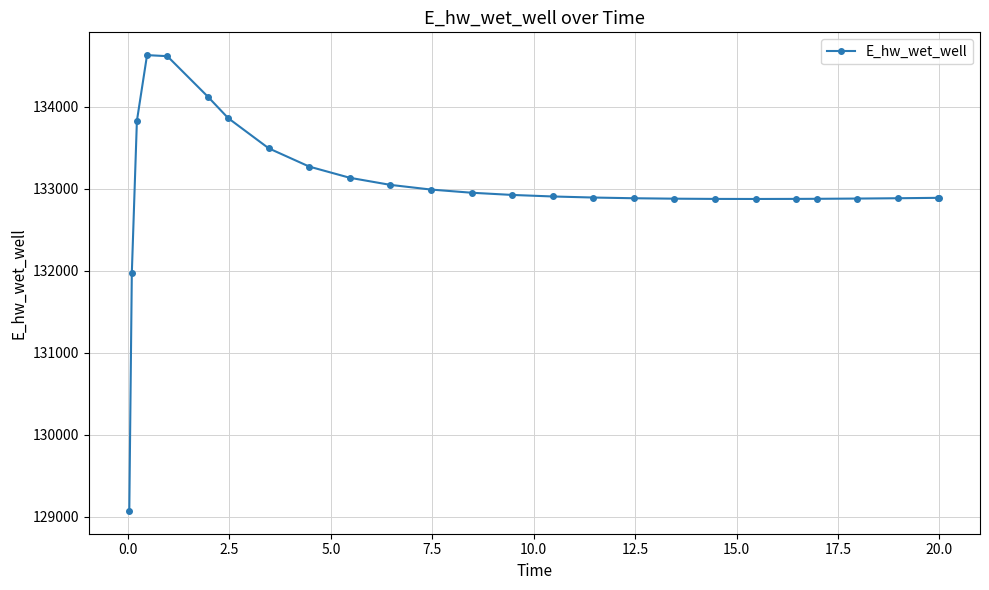

What is the sum of all values?

3458481.0